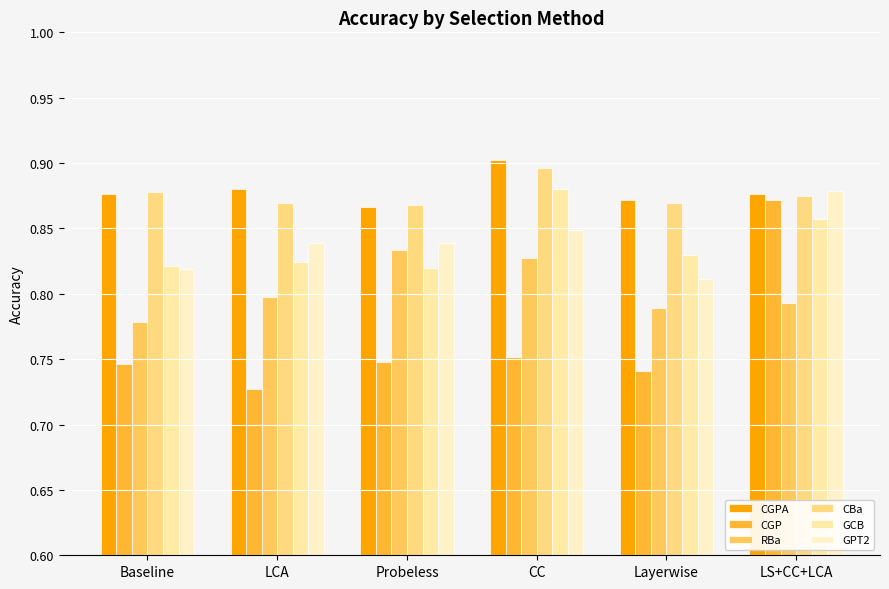

How many bars are there in each group?

6